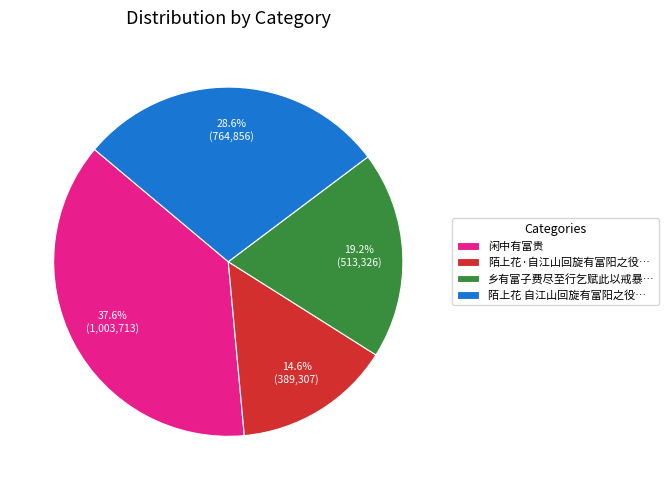

What percentage do 乡有富子费尽至行乞赋此以戒暴… and 陌上花·自江山回旋有富阳之役… together represent?

33.8%